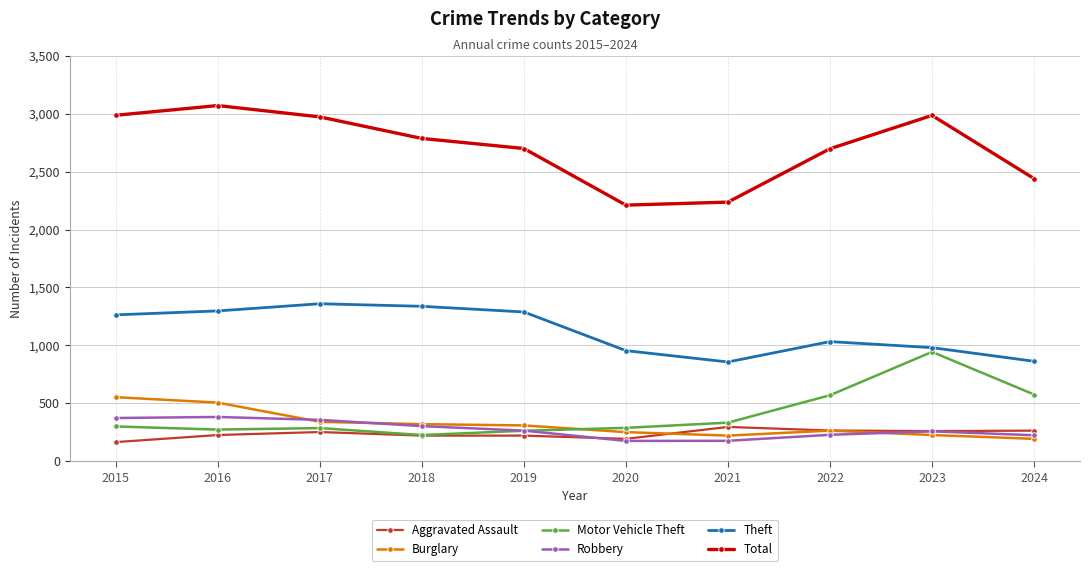

How many distinct data groups are displayed?

6